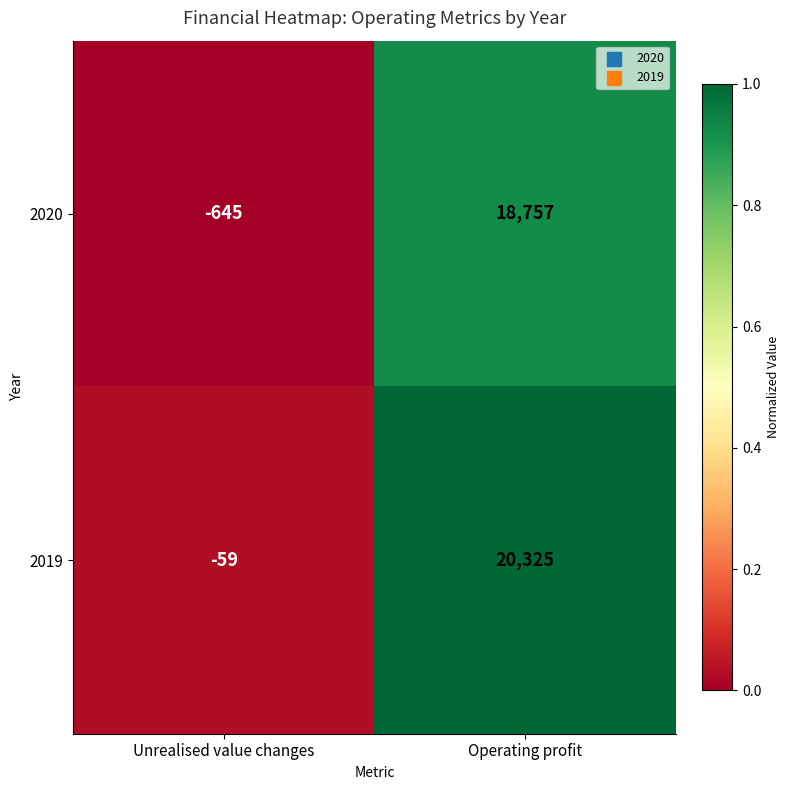

Reading right to left, what are all the values shown in this chart?

2020: 18757	-645
2019: 20325	-59